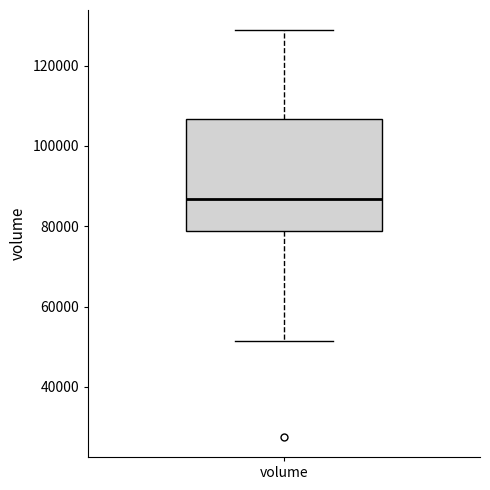

Read this box plot against the y-axis: the position of the median line, the range covered by the box, and the ends of both whiskers. The values are not printed on the chart, so give them approximately, as read against the axis.

median 86000, box 78000 to 106000, whiskers 52000 to 128000